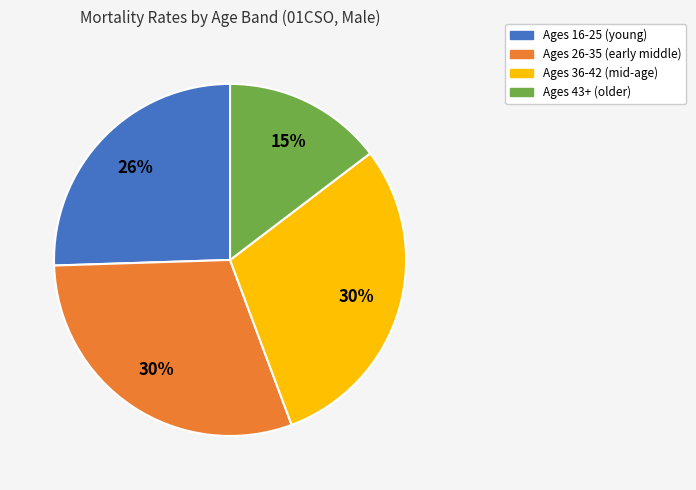

Is there a majority slice in this chart?

No